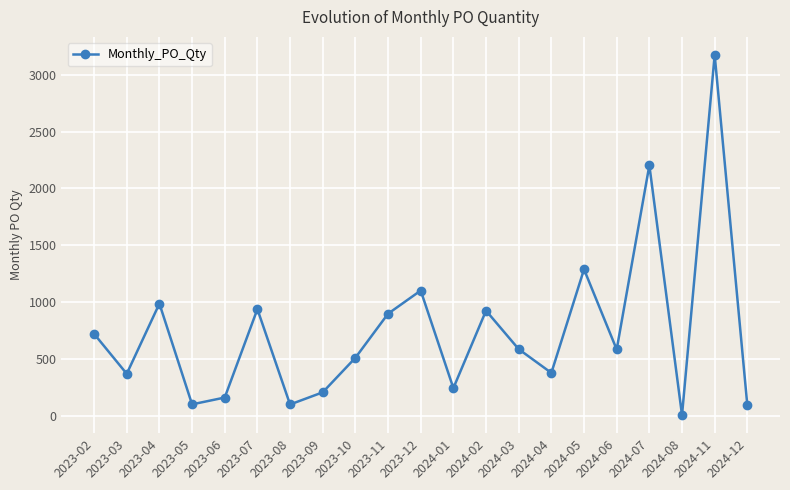

At which category does the data reach its first local peak?

2023-04